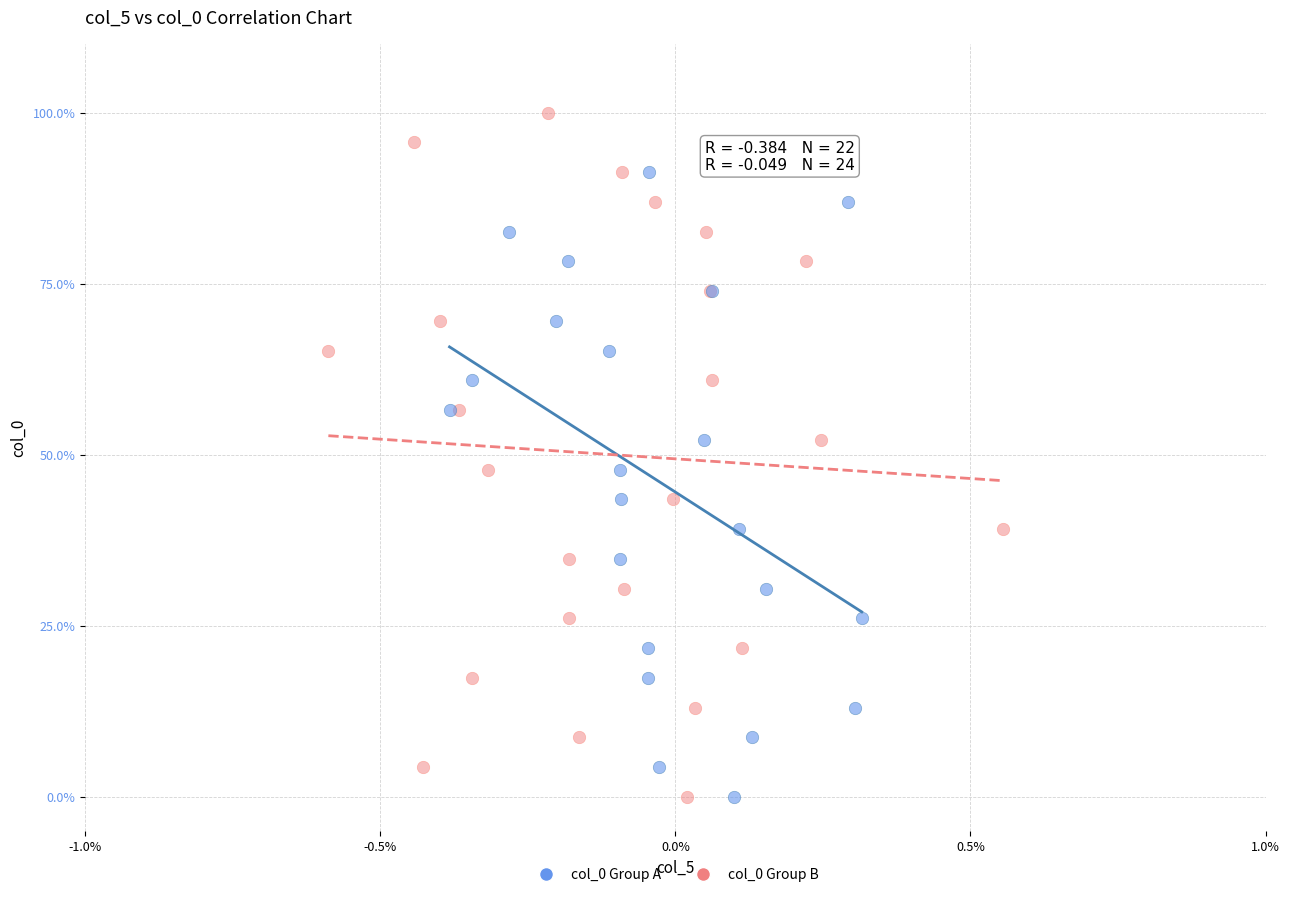

Which series has the largest Y range (max minus min)?

col_0 Group B